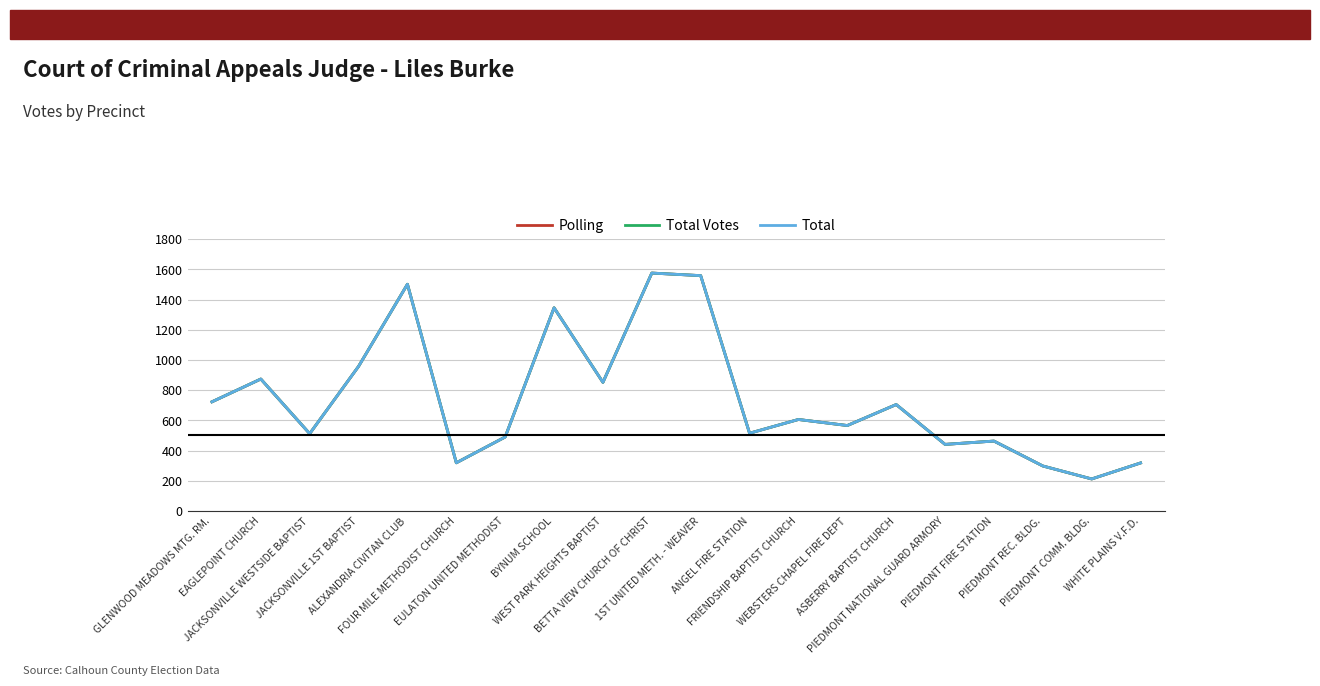

Reading right to left, what are all the values shown in this chart?

Polling: WHITE PLAINS V.F.D.=318	PIEDMONT COMM. BLDG.=212	PIEDMONT REC. BLDG.=298	PIEDMONT FIRE STATION=463	PIEDMONT NATIONAL GUARD ARMORY=441	ASBERRY BAPTIST CHURCH=705	WEBSTERS CHAPEL FIRE DEPT=566	FRIENDSHIP BAPTIST CHURCH=606	ANGEL FIRE STATION=515	1ST UNITED METH. - WEAVER=1559	BETTA VIEW CHURCH OF CHRIST=1576	WEST PARK HEIGHTS BAPTIST=852	BYNUM SCHOOL=1346	EULATON UNITED METHODIST=490	FOUR MILE METHODIST CHURCH=319	ALEXANDRIA CIVITAN CLUB=1502	JACKSONVILLE 1ST BAPTIST=958	JACKSONVILLE WESTSIDE BAPTIST=512	EAGLEPOINT CHURCH=874	GLENWOOD MEADOWS MTG. RM.=723
Total Votes: WHITE PLAINS V.F.D.=318	PIEDMONT COMM. BLDG.=212	PIEDMONT REC. BLDG.=298	PIEDMONT FIRE STATION=463	PIEDMONT NATIONAL GUARD ARMORY=441	ASBERRY BAPTIST CHURCH=705	WEBSTERS CHAPEL FIRE DEPT=566	FRIENDSHIP BAPTIST CHURCH=606	ANGEL FIRE STATION=515	1ST UNITED METH. - WEAVER=1559	BETTA VIEW CHURCH OF CHRIST=1576	WEST PARK HEIGHTS BAPTIST=852	BYNUM SCHOOL=1346	EULATON UNITED METHODIST=490	FOUR MILE METHODIST CHURCH=319	ALEXANDRIA CIVITAN CLUB=1502	JACKSONVILLE 1ST BAPTIST=958	JACKSONVILLE WESTSIDE BAPTIST=512	EAGLEPOINT CHURCH=874	GLENWOOD MEADOWS MTG. RM.=723
Total: WHITE PLAINS V.F.D.=318	PIEDMONT COMM. BLDG.=212	PIEDMONT REC. BLDG.=298	PIEDMONT FIRE STATION=463	PIEDMONT NATIONAL GUARD ARMORY=441	ASBERRY BAPTIST CHURCH=705	WEBSTERS CHAPEL FIRE DEPT=566	FRIENDSHIP BAPTIST CHURCH=606	ANGEL FIRE STATION=515	1ST UNITED METH. - WEAVER=1559	BETTA VIEW CHURCH OF CHRIST=1576	WEST PARK HEIGHTS BAPTIST=852	BYNUM SCHOOL=1346	EULATON UNITED METHODIST=490	FOUR MILE METHODIST CHURCH=319	ALEXANDRIA CIVITAN CLUB=1502	JACKSONVILLE 1ST BAPTIST=958	JACKSONVILLE WESTSIDE BAPTIST=512	EAGLEPOINT CHURCH=874	GLENWOOD MEADOWS MTG. RM.=723